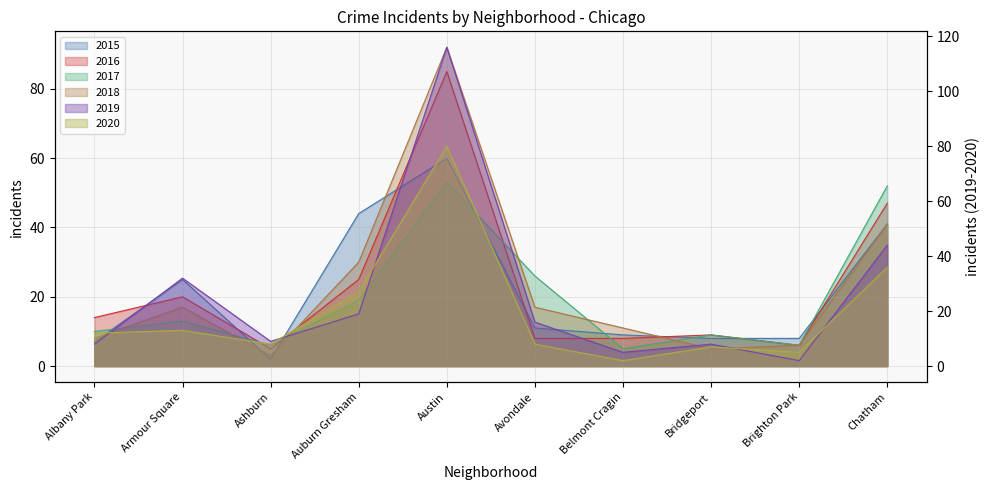

Which series changed the most between Armour Square and Avondale?

2019